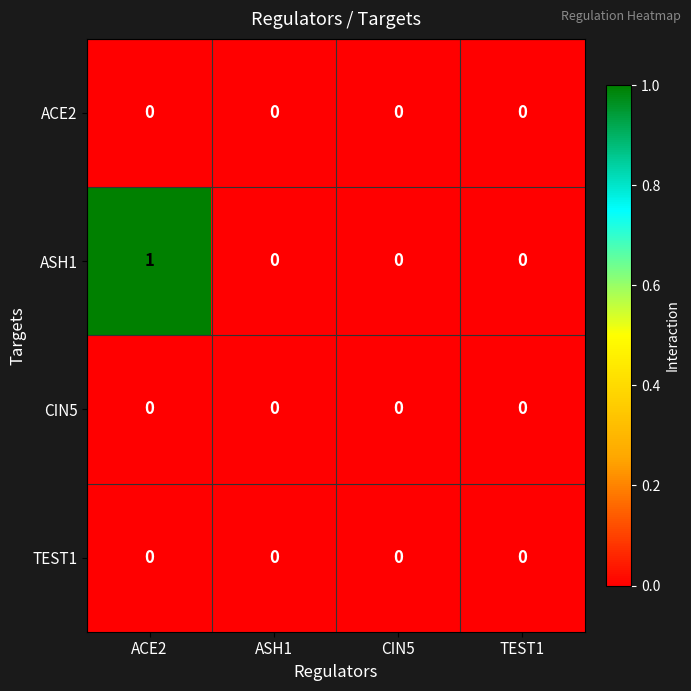

Reading right to left, list all the values displayed in this chart.

ACE2: 0	0	0	0
ASH1: 0	0	0	1
CIN5: 0	0	0	0
TEST1: 0	0	0	0